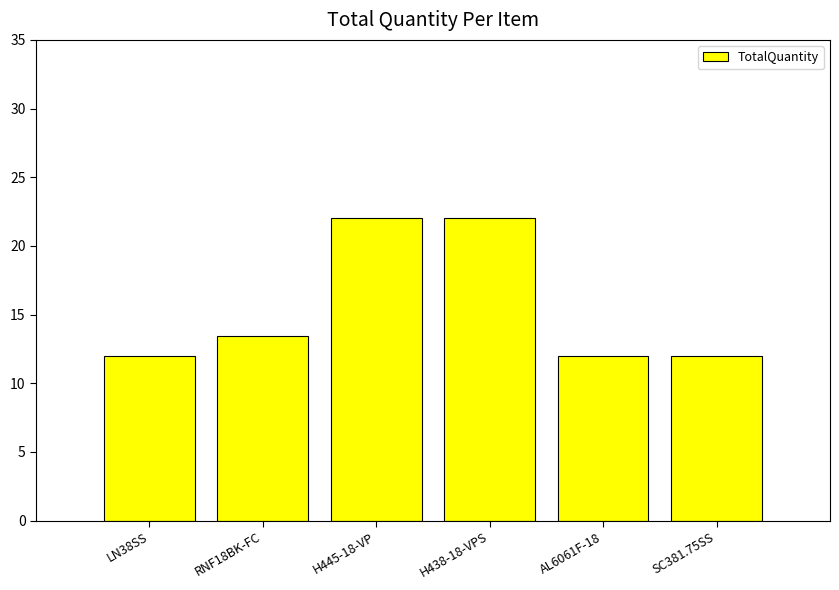

What is the value of the 2nd bar from the left?

13.4